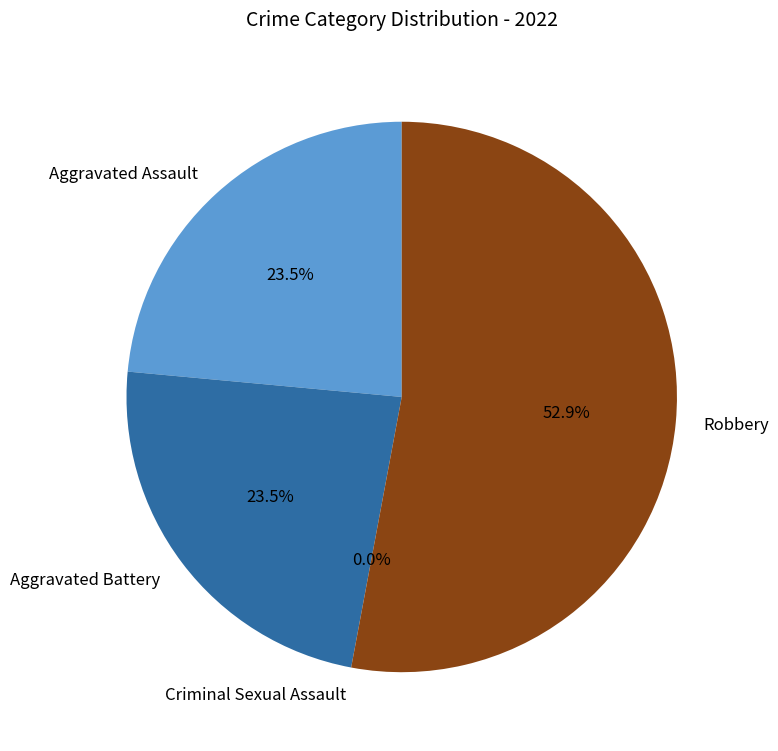

True or false: Aggravated Battery accounts for 33% of the total.

False